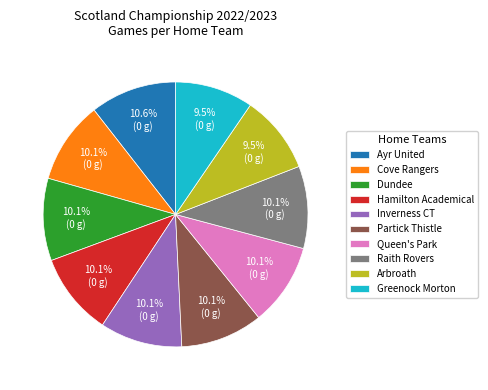

To the nearest percent, what is the difference between the largest and smallest slice percentages?

1%